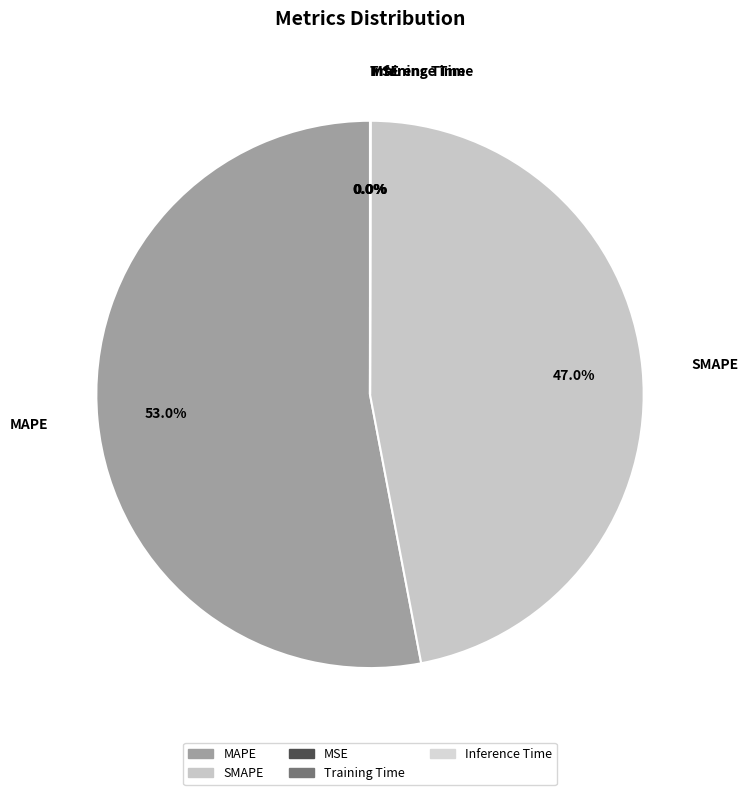

Is there any slice that represents more than half of the pie?

Yes